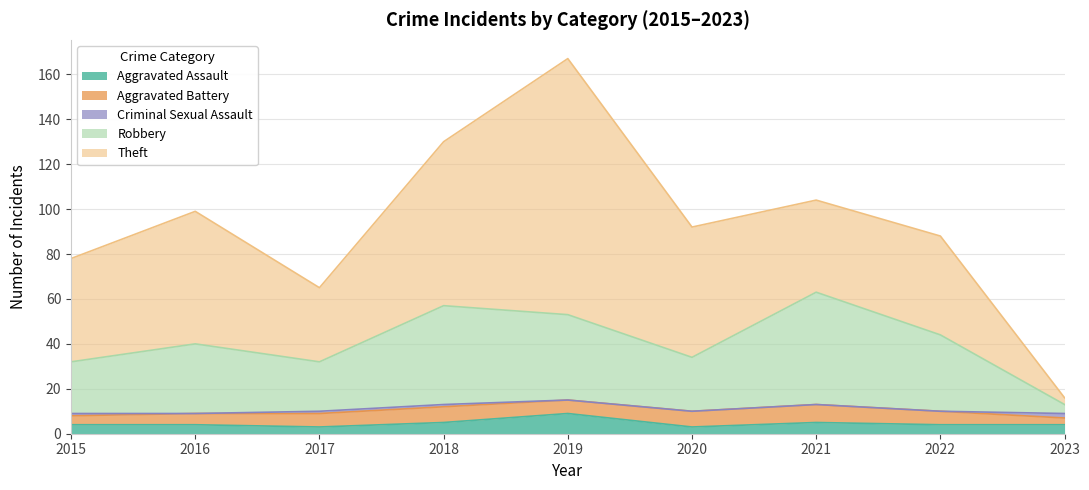

Reading right to left, extract all data points from this chart.

Aggravated Assault: 4	4	5	3	9	5	3	4	4
Aggravated Battery: 3	6	8	7	6	7	6	5	4
Criminal Sexual Assault: 2	0	0	0	0	1	1	0	1
Robbery: 4	34	50	24	38	44	22	31	23
Theft: 3	44	41	58	114	73	33	59	46